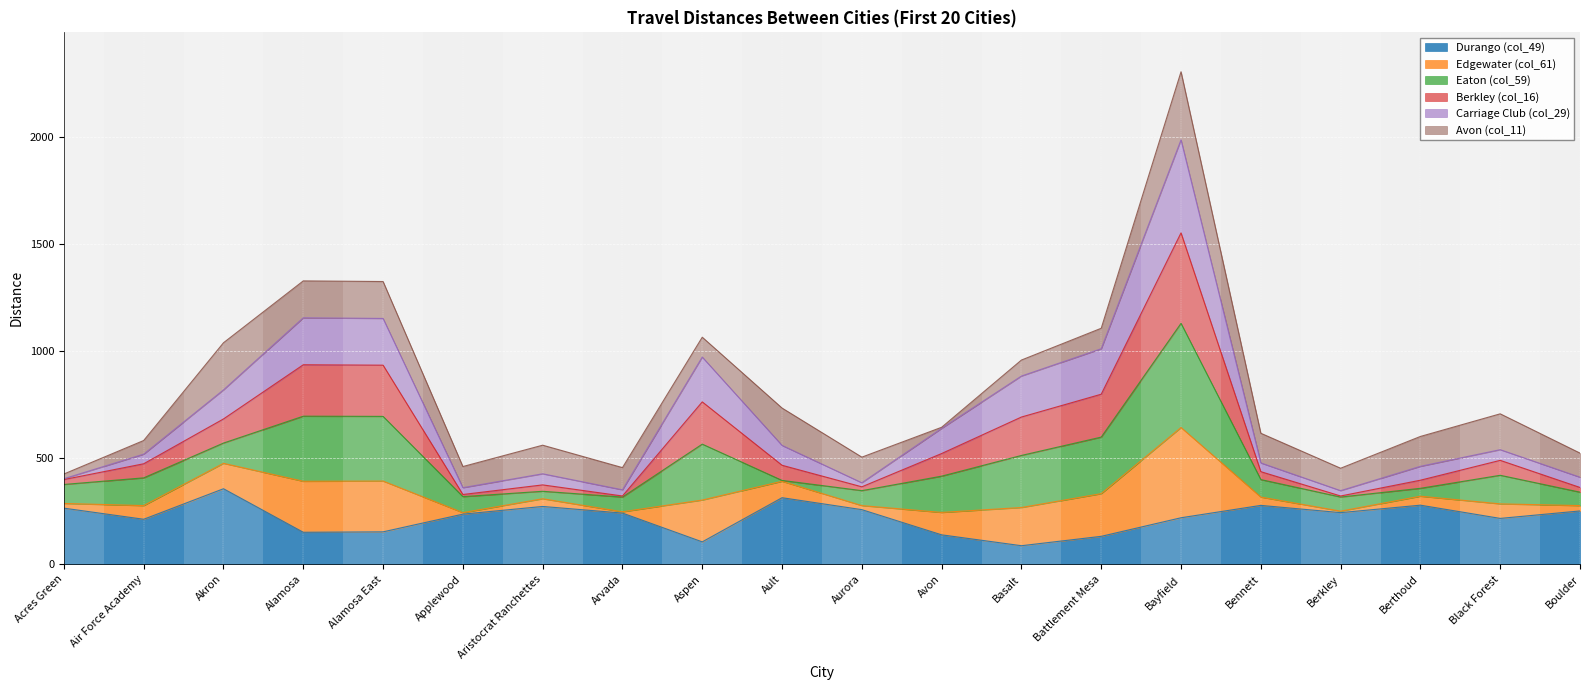

What is the label of the 15th point from the right?

Applewood